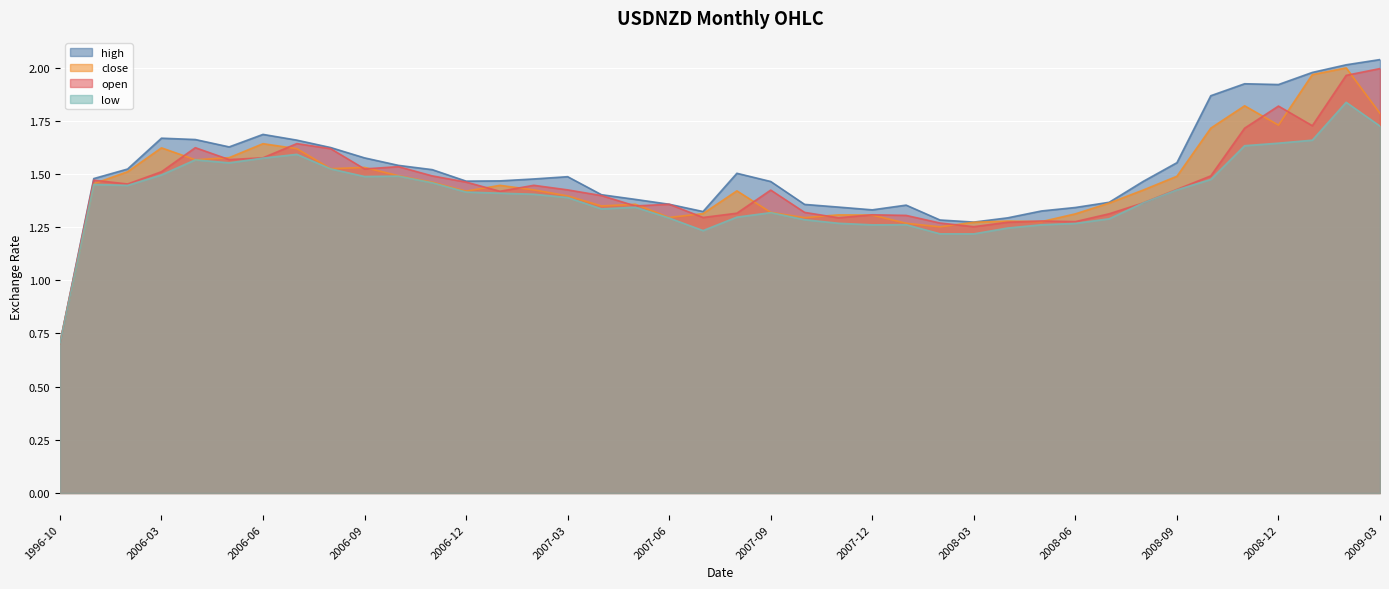

True or false: high and open cross at least once.

False